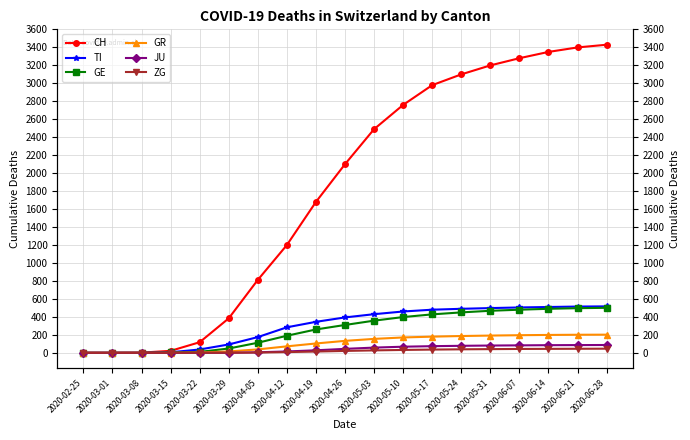

Rank the series at 2020-03-29 from highest to lowest value.

CH, TI, GE, GR, ZG, JU